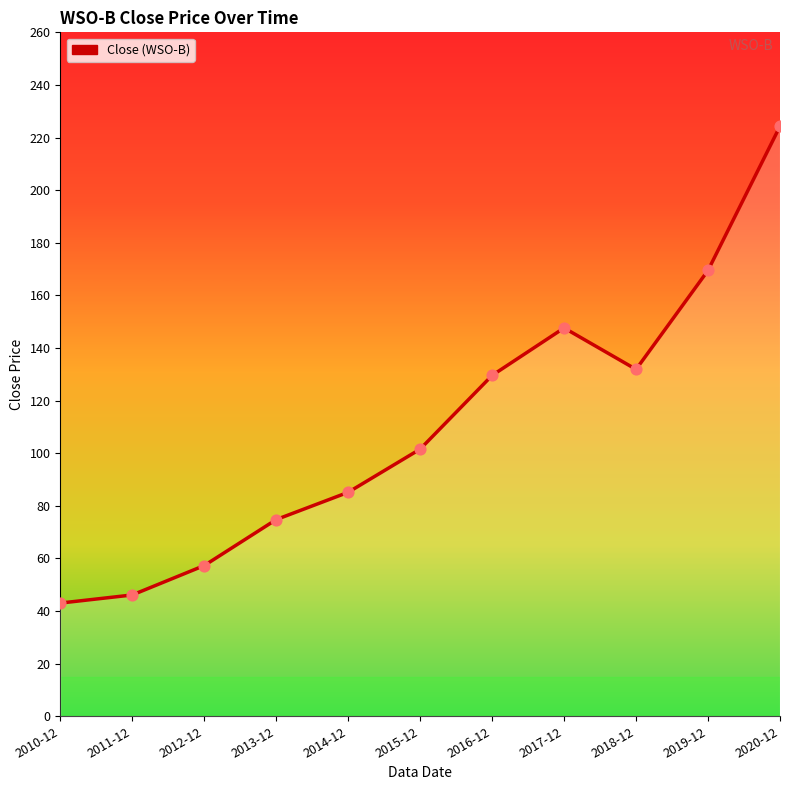

Between 2015-12 and 2017-12, which is larger?

2017-12